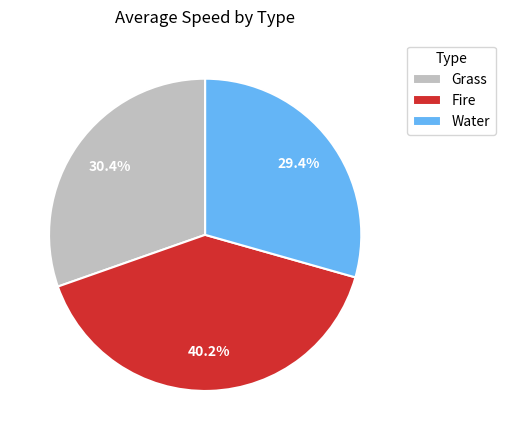

Which slice is the smallest?

Water